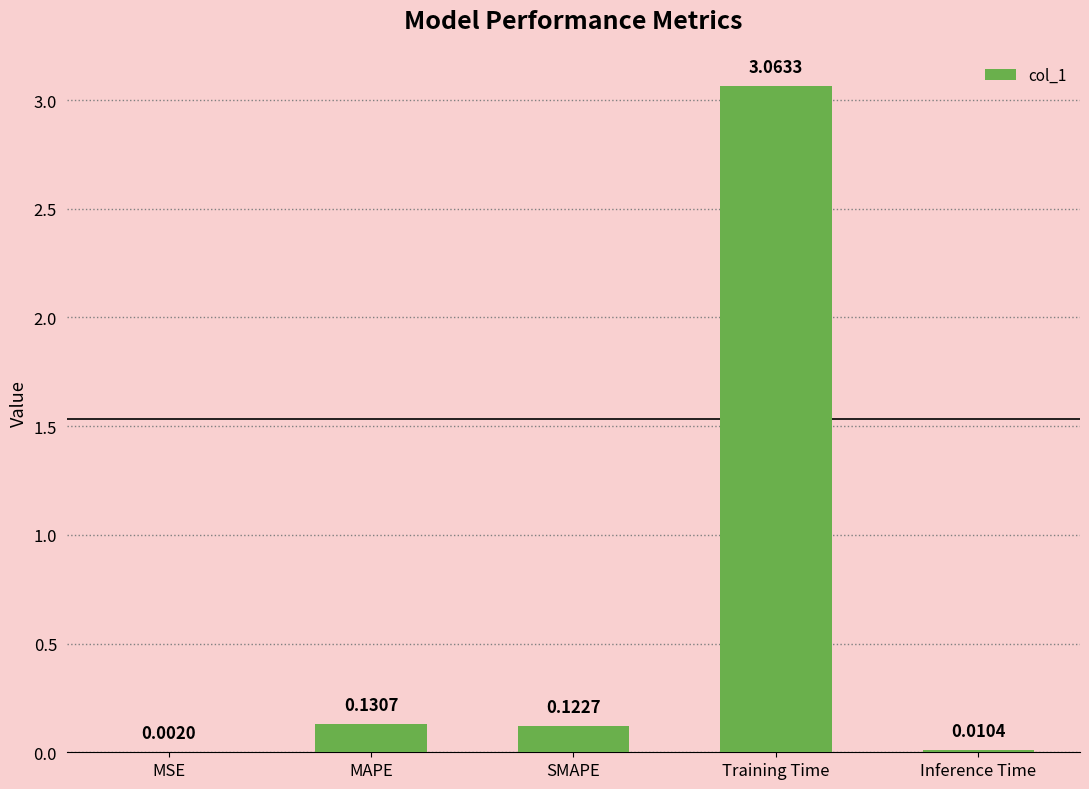

Where is the data nearest to the value 1?

MAPE